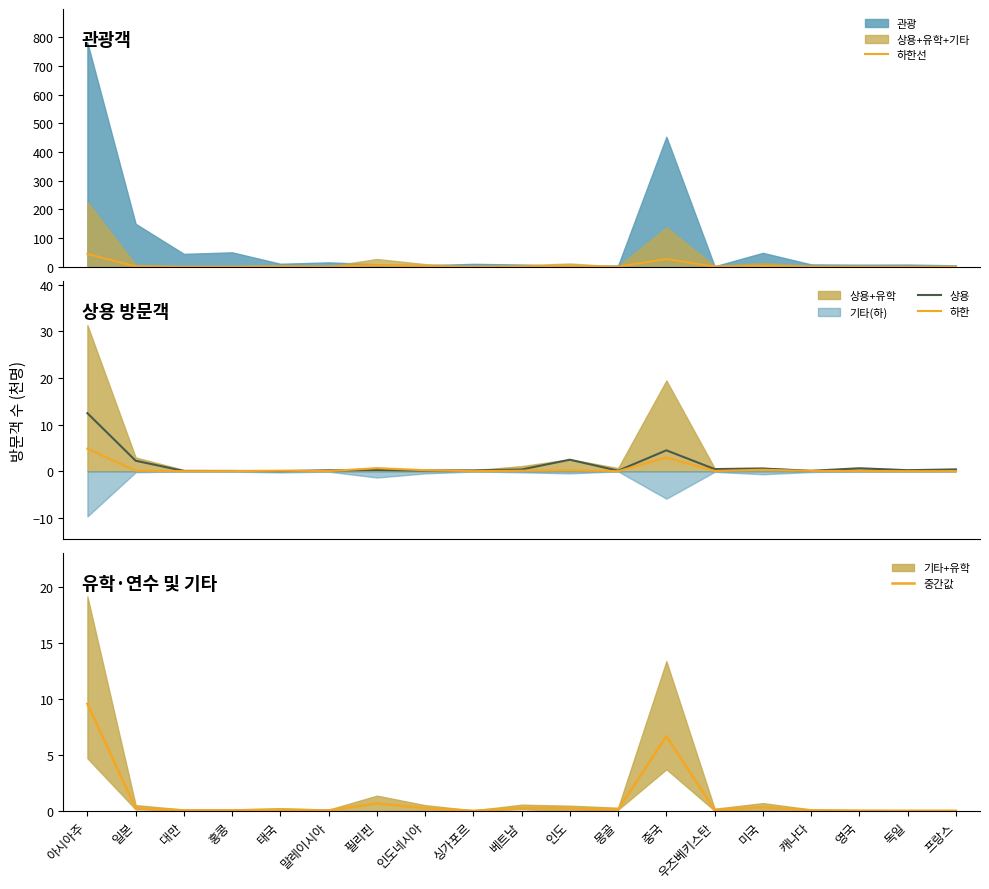

What is the maximum value shown in the chart?

45.0